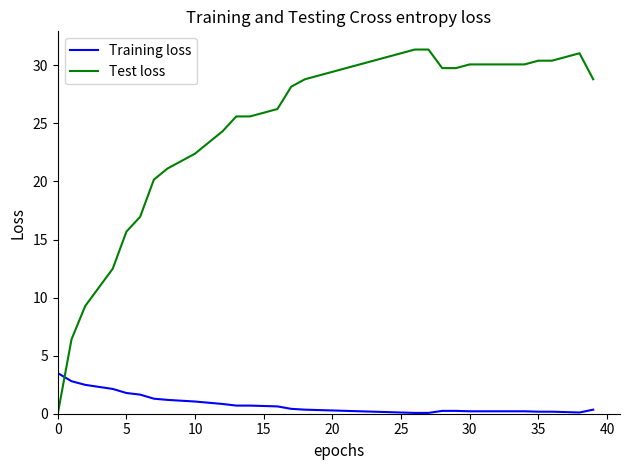

Which series has the largest total across all categories?

Test loss